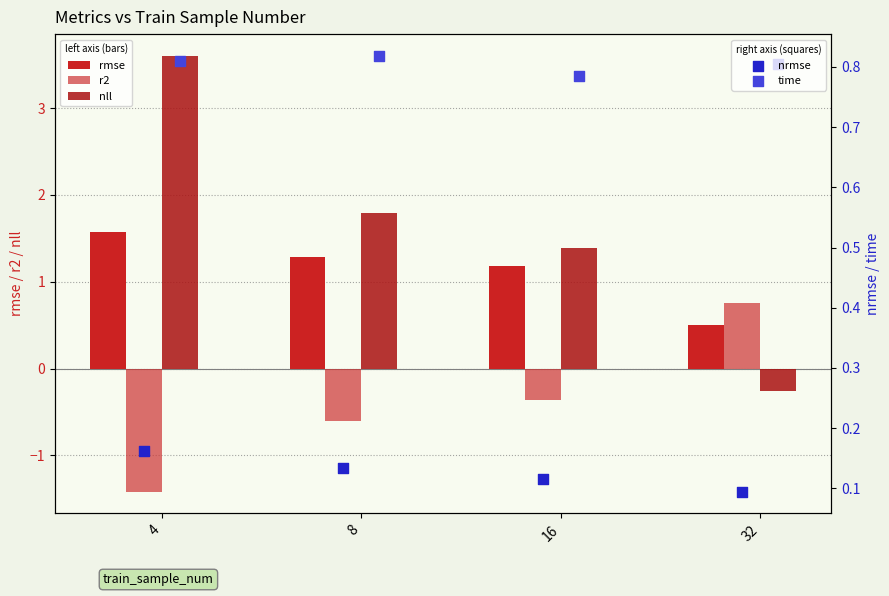

Which series has the largest Y range (max minus min)?

nll